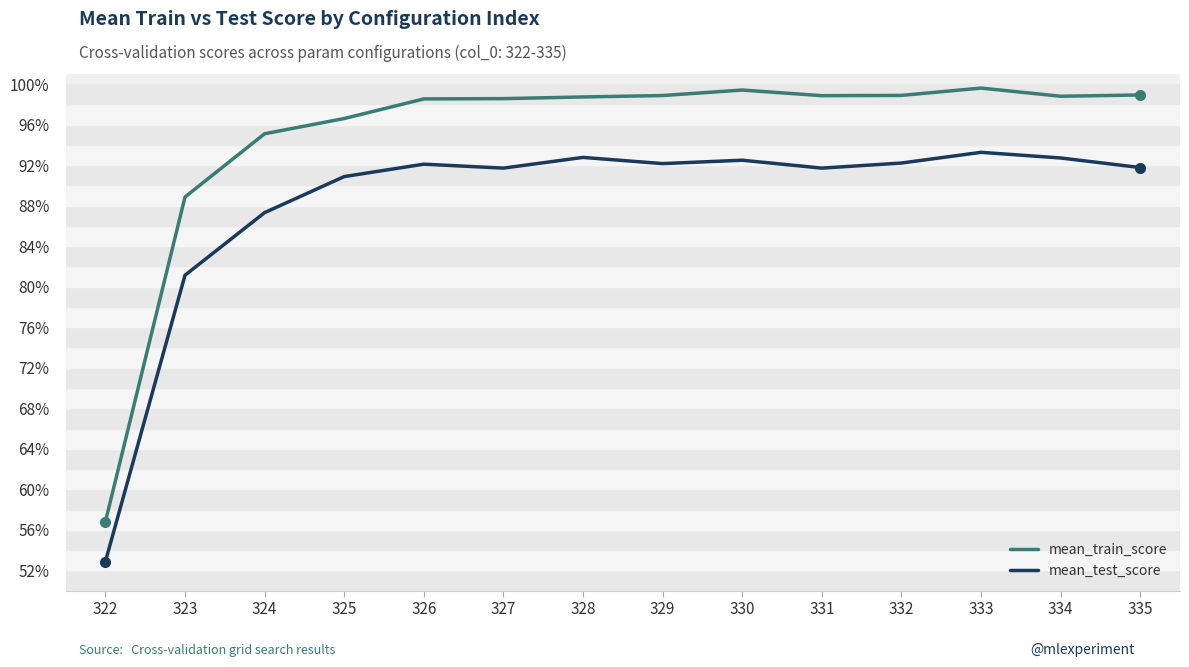

At which category is the sum across all series the highest?

333